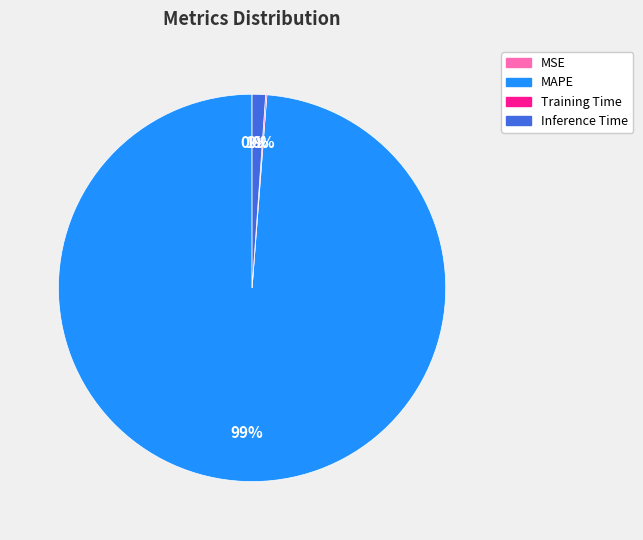

Is MAPE the majority of the pie?

Yes